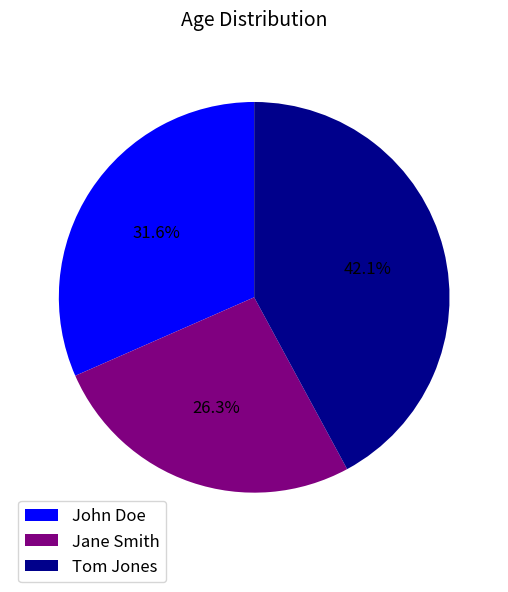

What percentage do John Doe and Jane Smith together represent?

57.9%